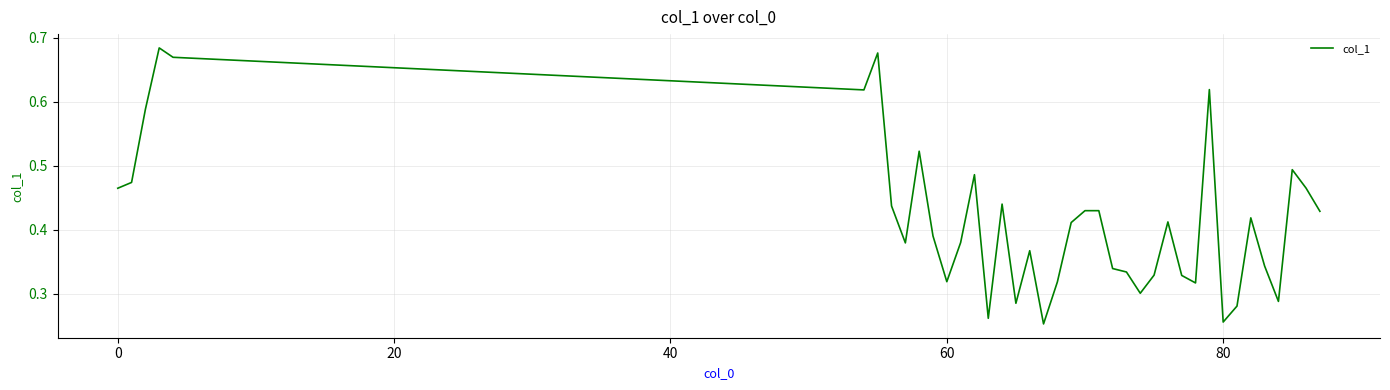

What is the value of the 27th point from the left?

0.3